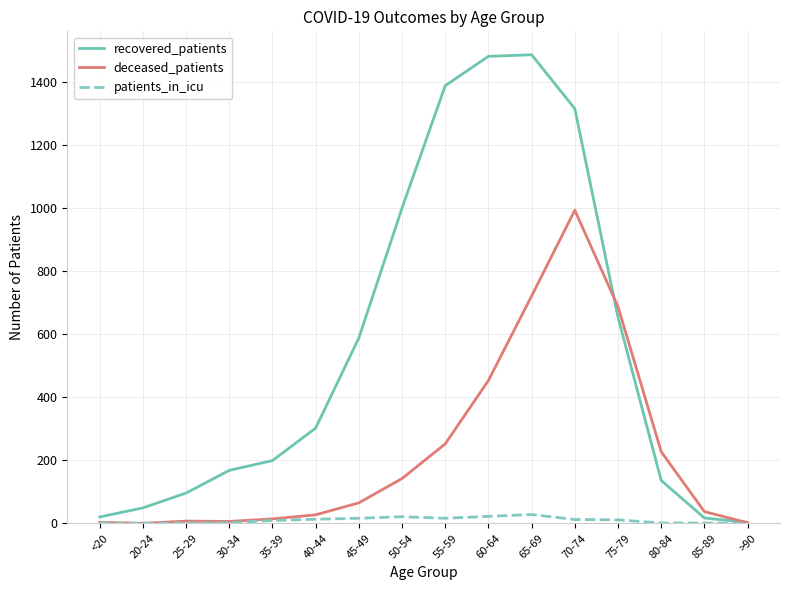

Where is recovered_patients nearest to the value 744?

75-79